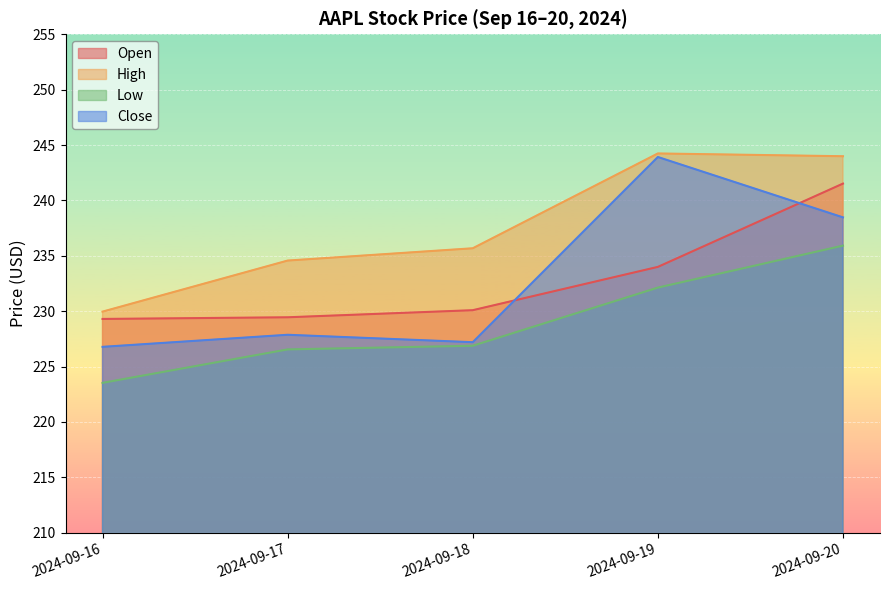

What is the greatest value displayed?

244.2